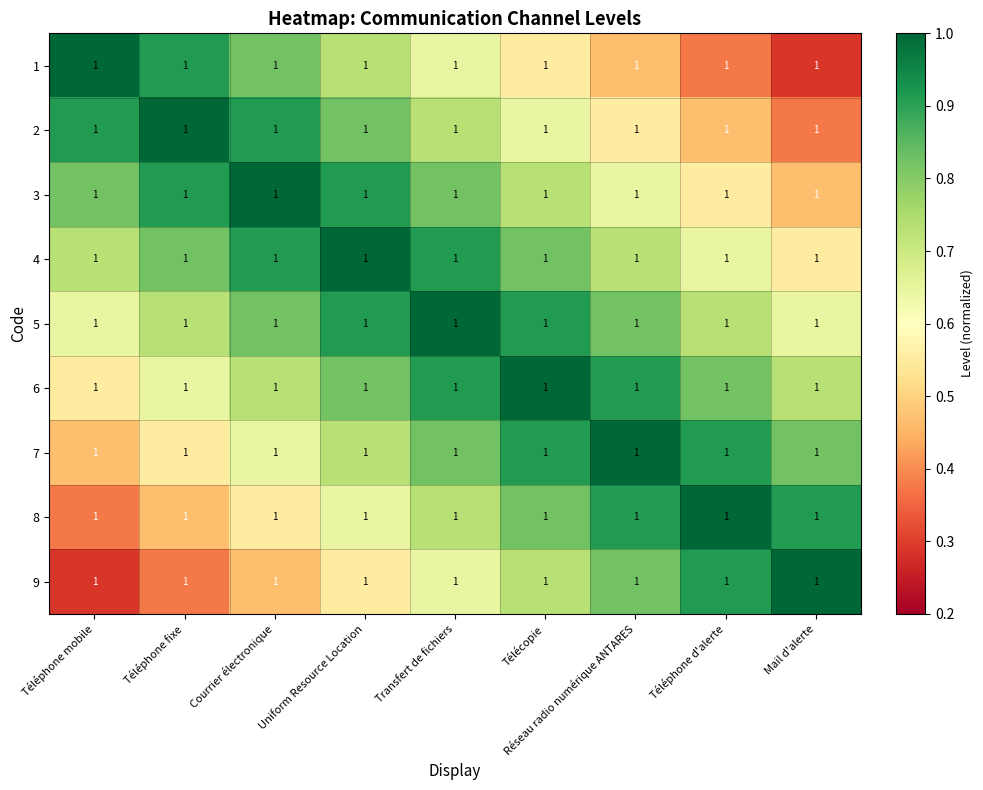

Is it true that 7 equals 0.5 at Télécopie?

False